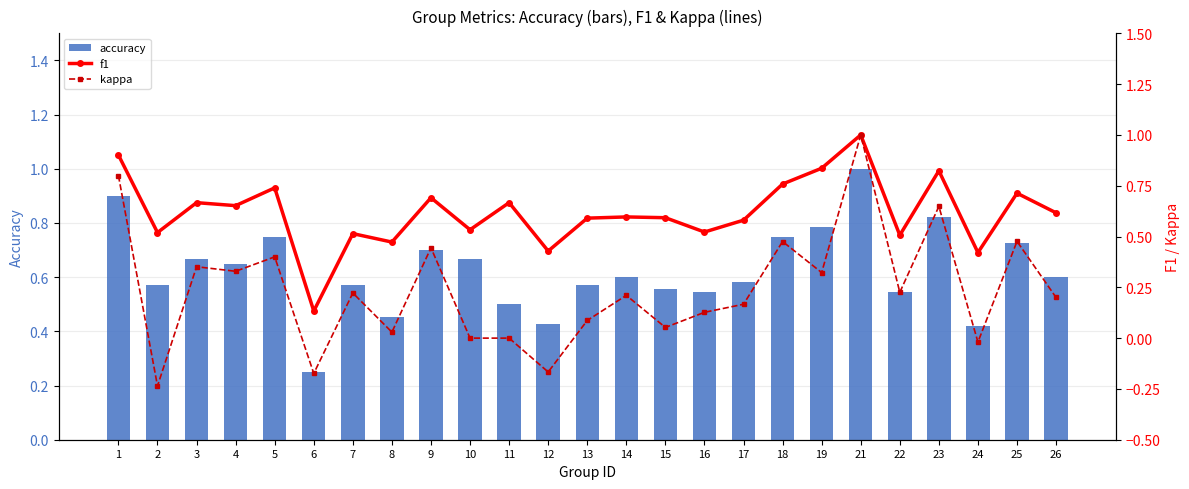

Is the value of accuracy at 14 greater than the value of kappa at 5?

Yes